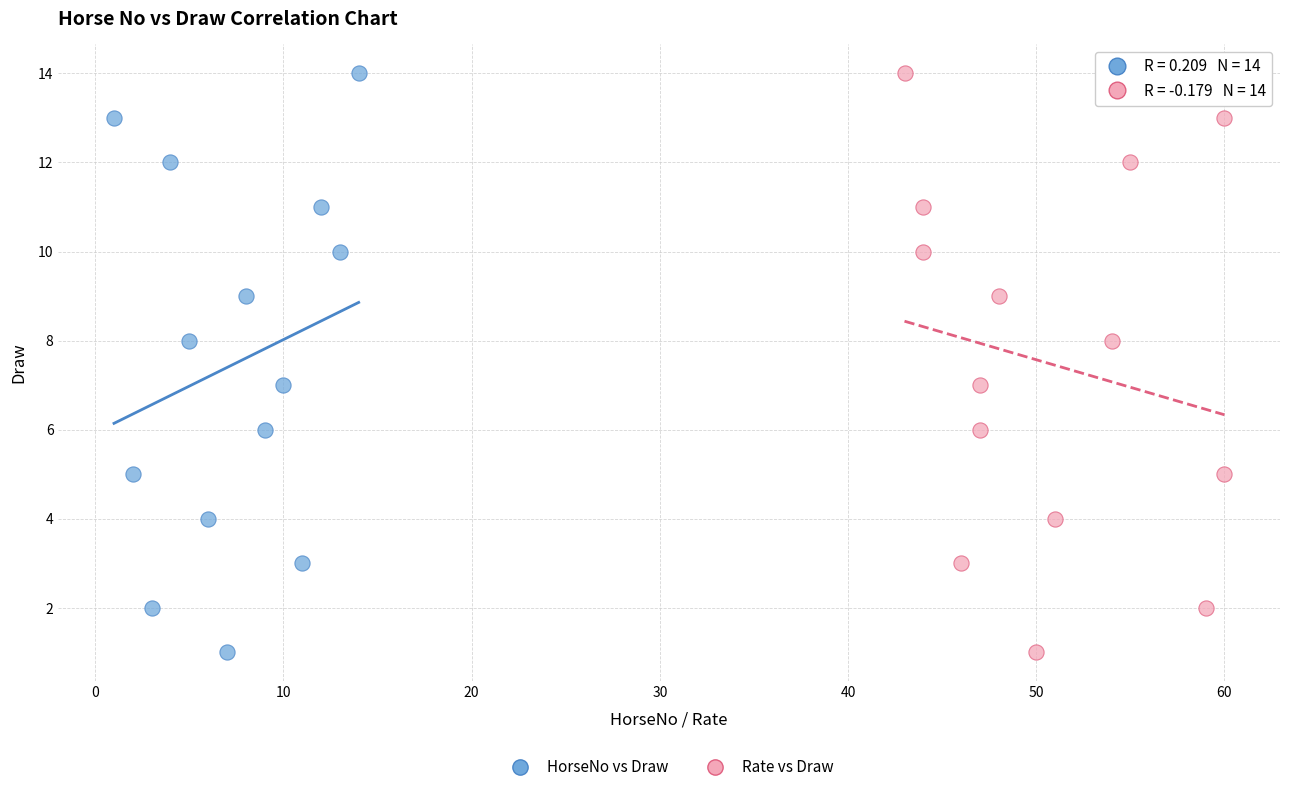

What are all the series names shown in the legend?

HorseNo vs Draw, Rate vs Draw